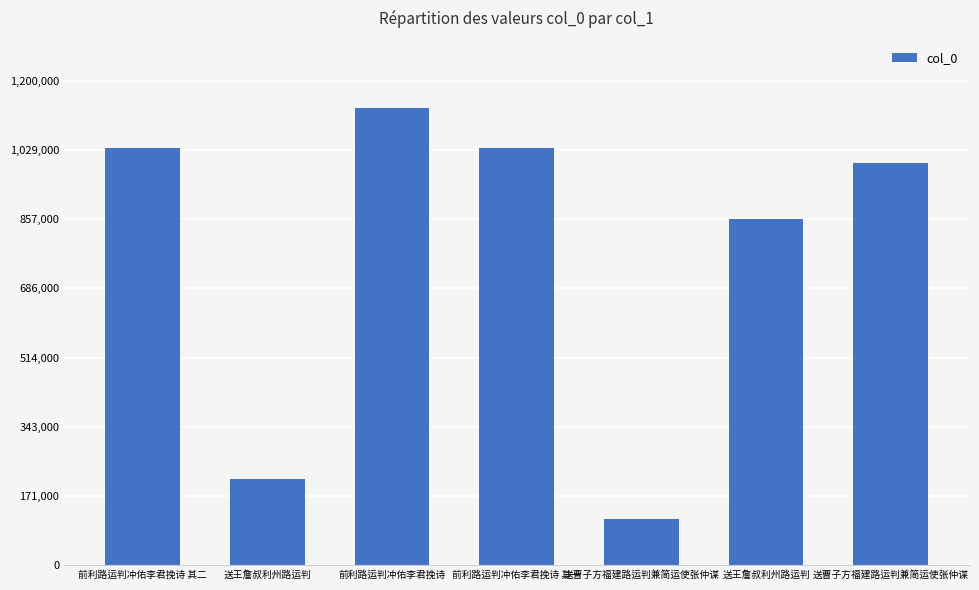

How many categories are shown in the chart?

7